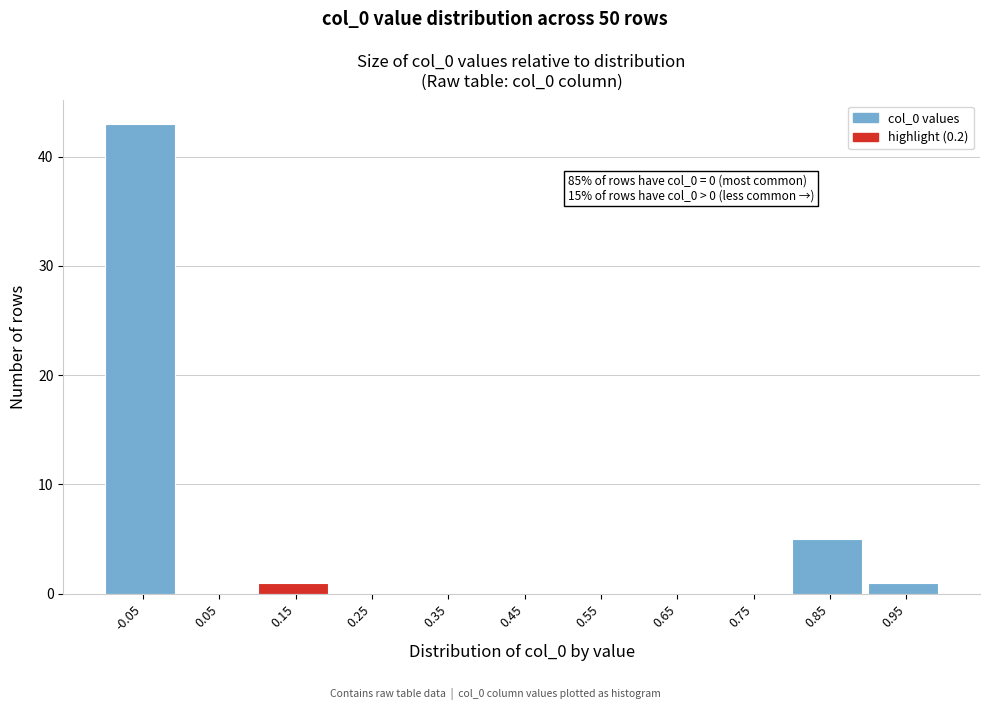

Reading left to right, what are all the values shown in this chart?

-0.05=43	0.05=0	0.15=1	0.25=0	0.35=0	0.45=0	0.55=0	0.65=0	0.75=0	0.85=5	0.95=1